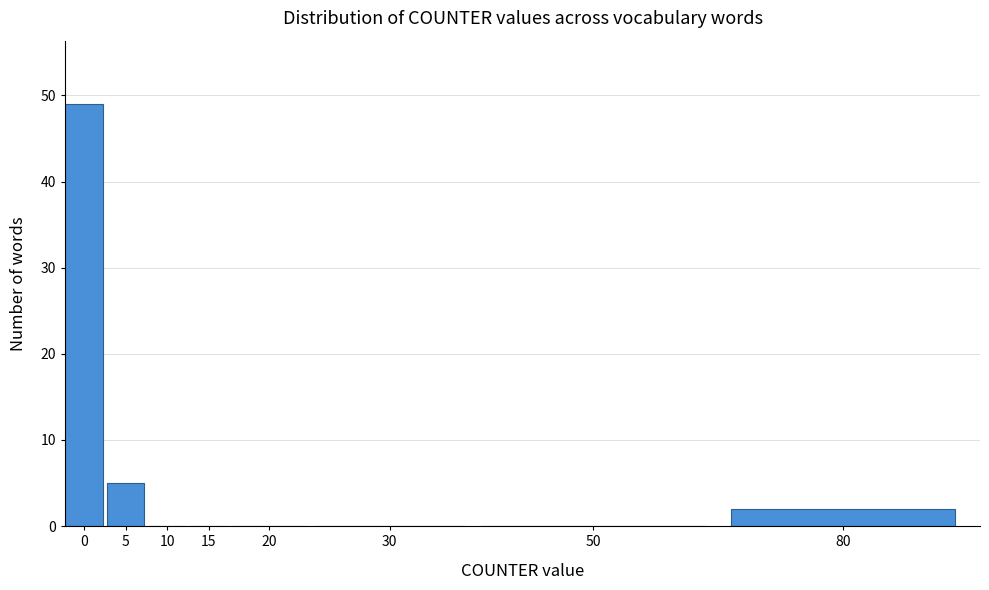

Reading right to left, list all the values displayed in this chart.

80=2	50=0	30=0	20=0	15=0	10=0	5=5	0=49